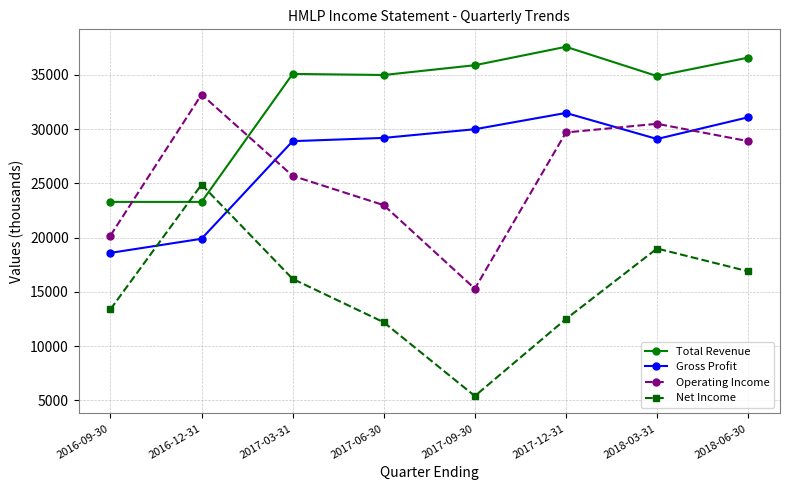

Does the chart display data point markers on the line(s)?

Yes